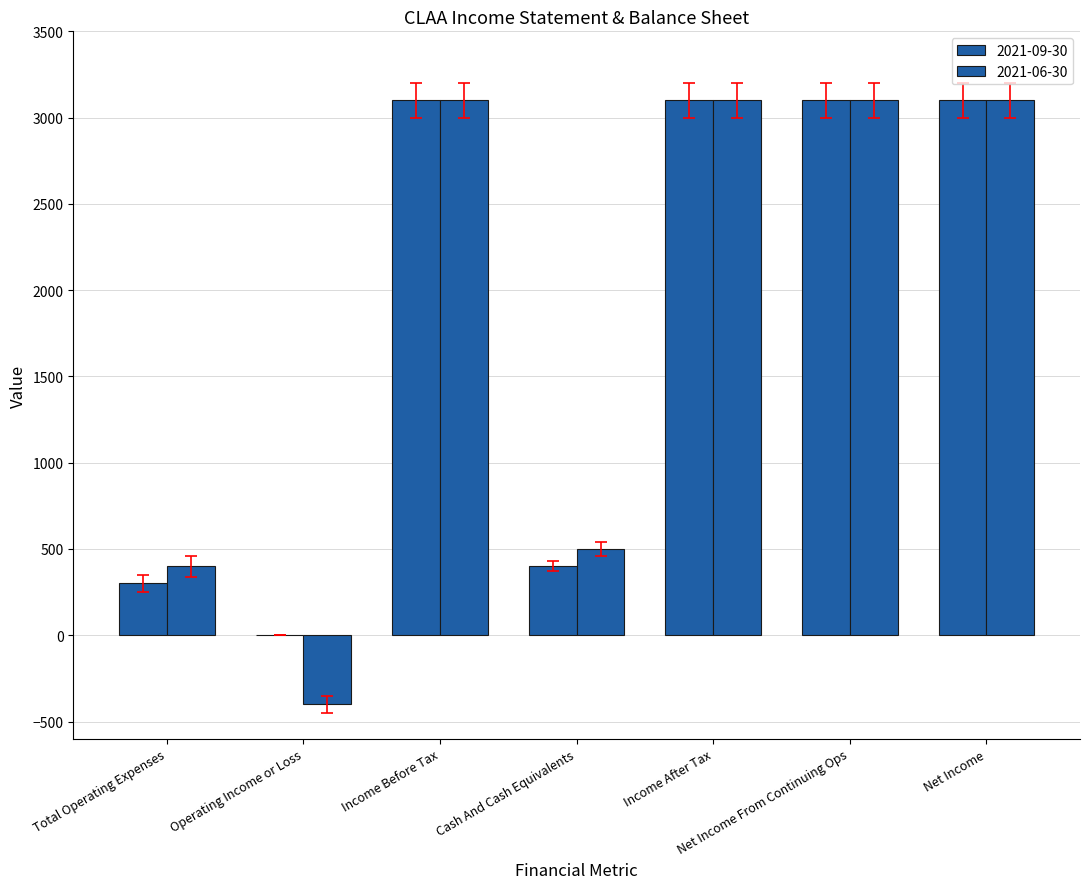

How many positive values does the 2021-06-30 series have?

6